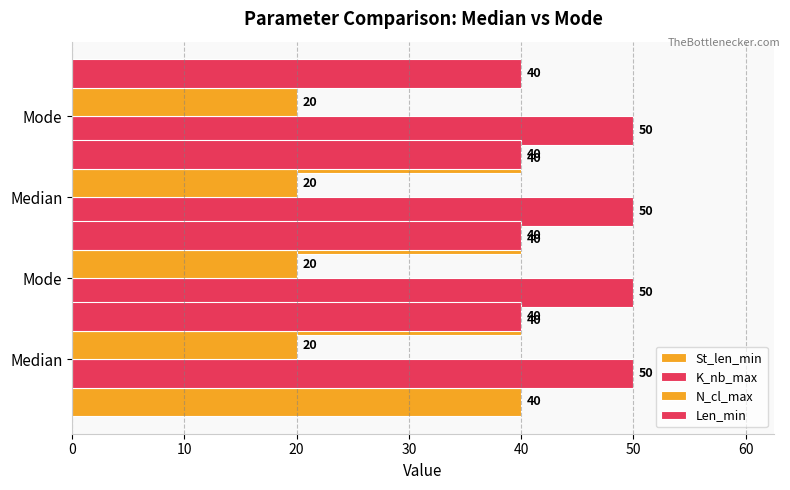

The K_nb_max series shows 50 at Mode. True or false?

True